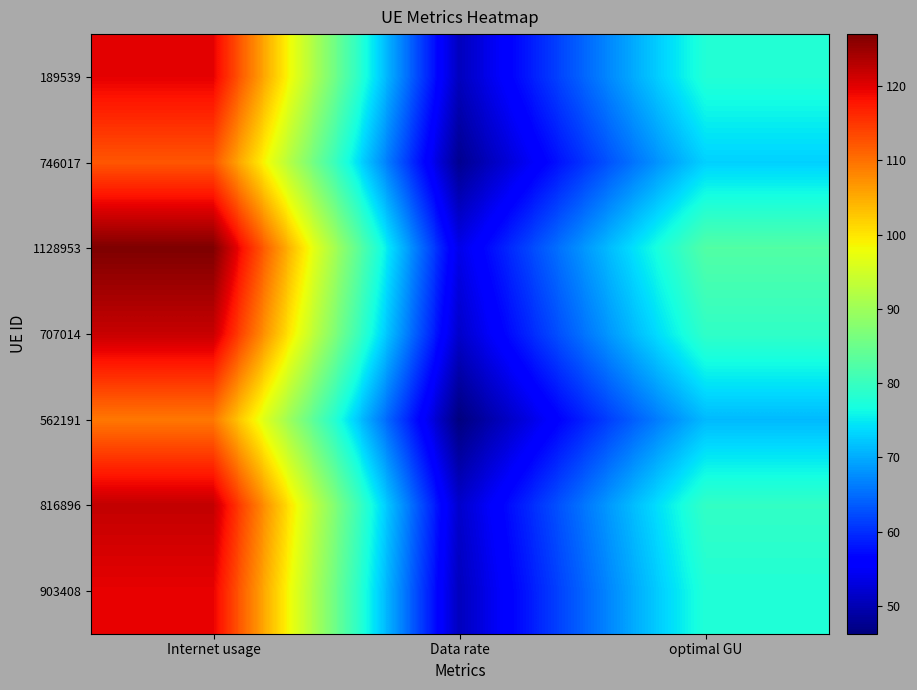

Between Data rate and optimal GU, which is larger?

optimal GU